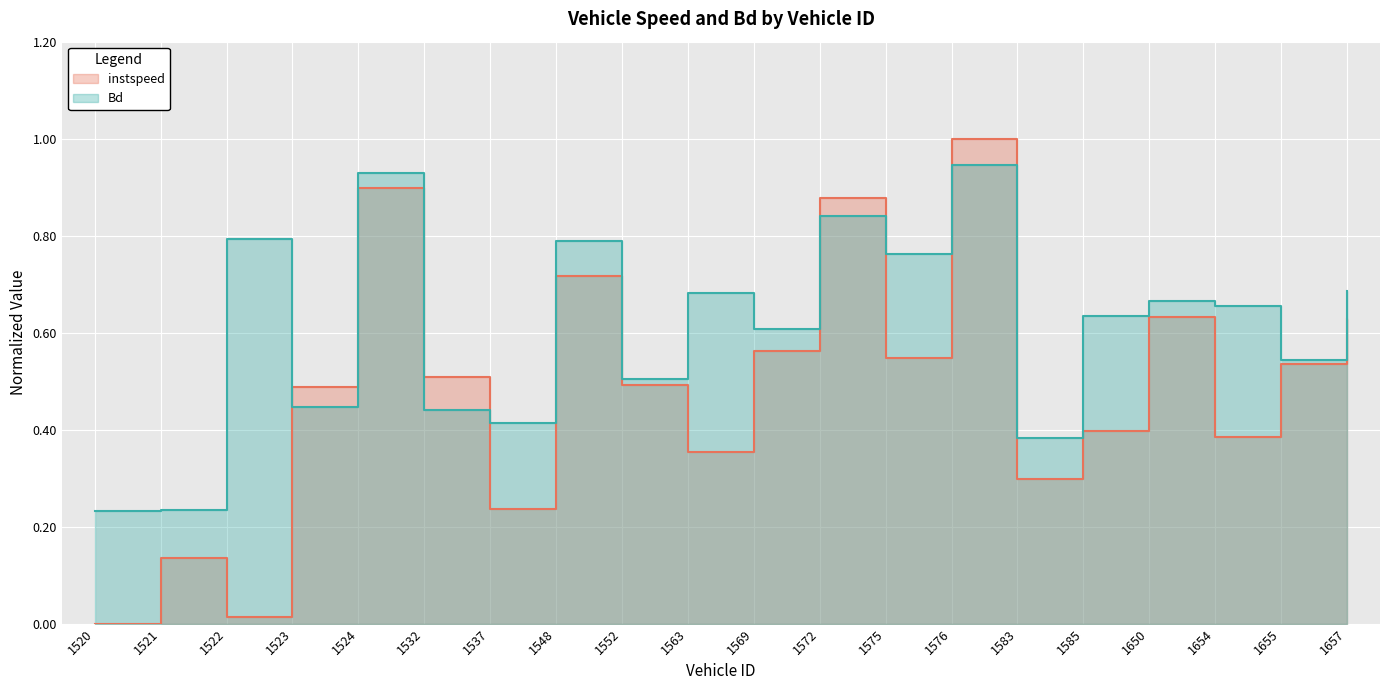

At how many categories does at least one series exceed 0?

20